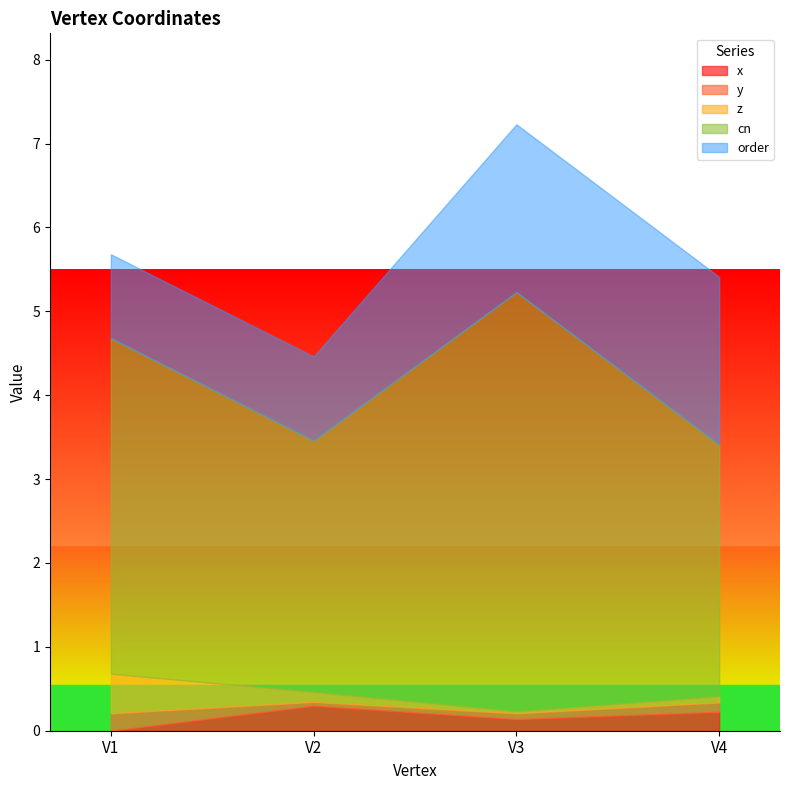

Does the chart have visible grid lines?

No